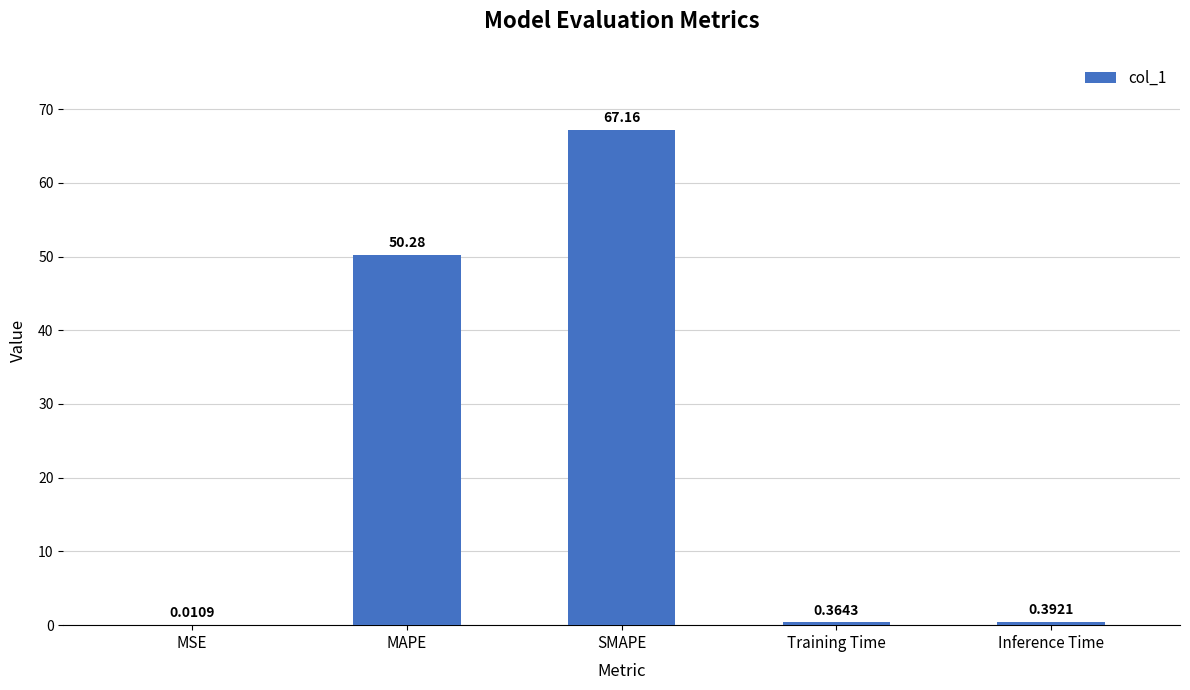

What is the maximum value shown in the chart?

67.2